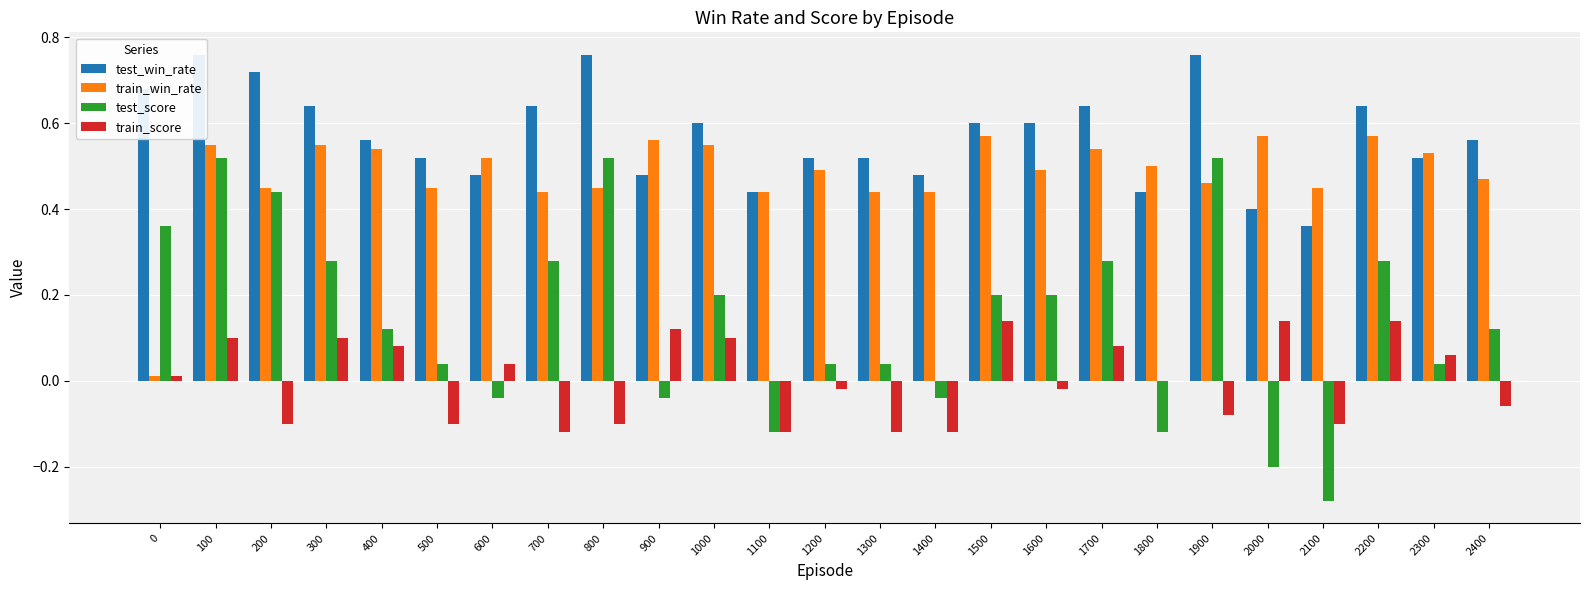

Which series has the largest range (max minus min)?

test_score